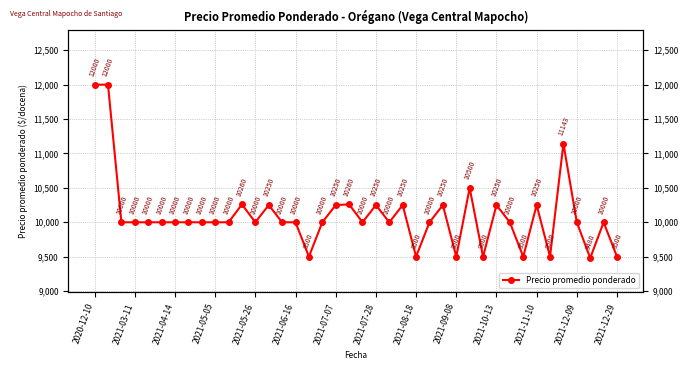

Is this an area chart (filled region under the line)?

No